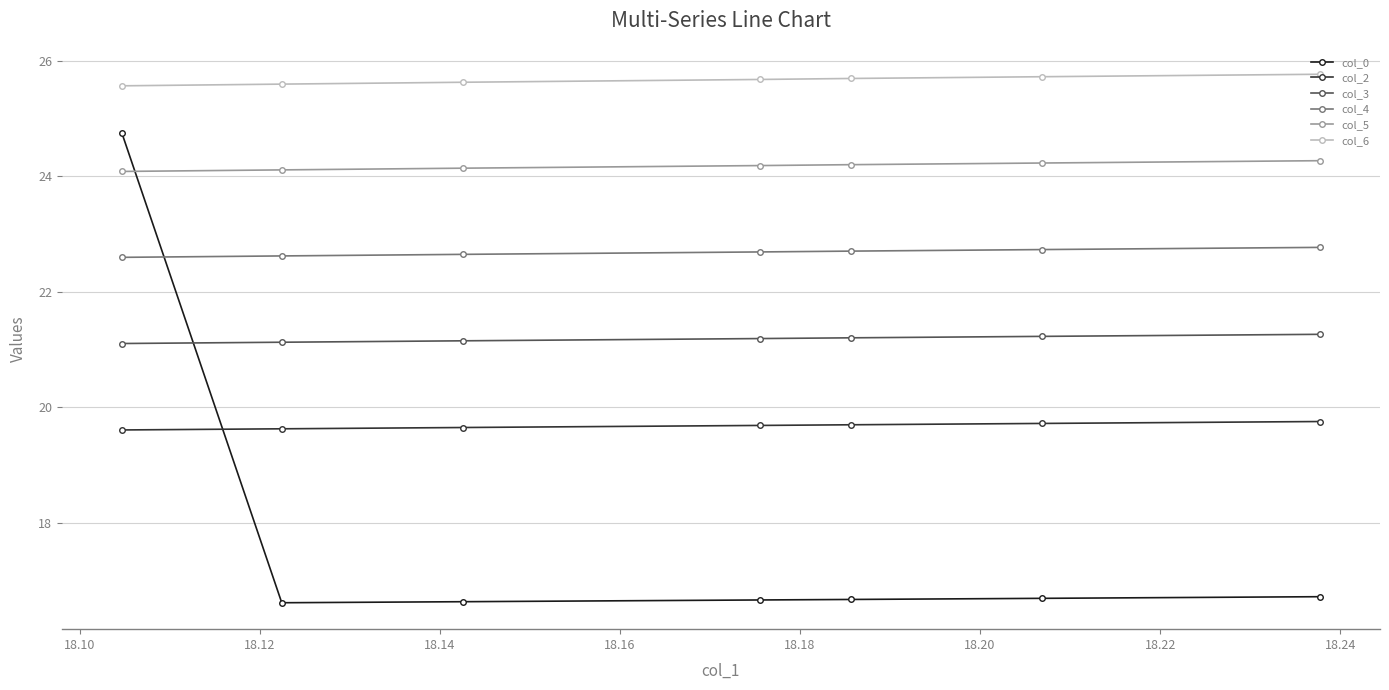

Which series has the largest total across all categories?

col_6